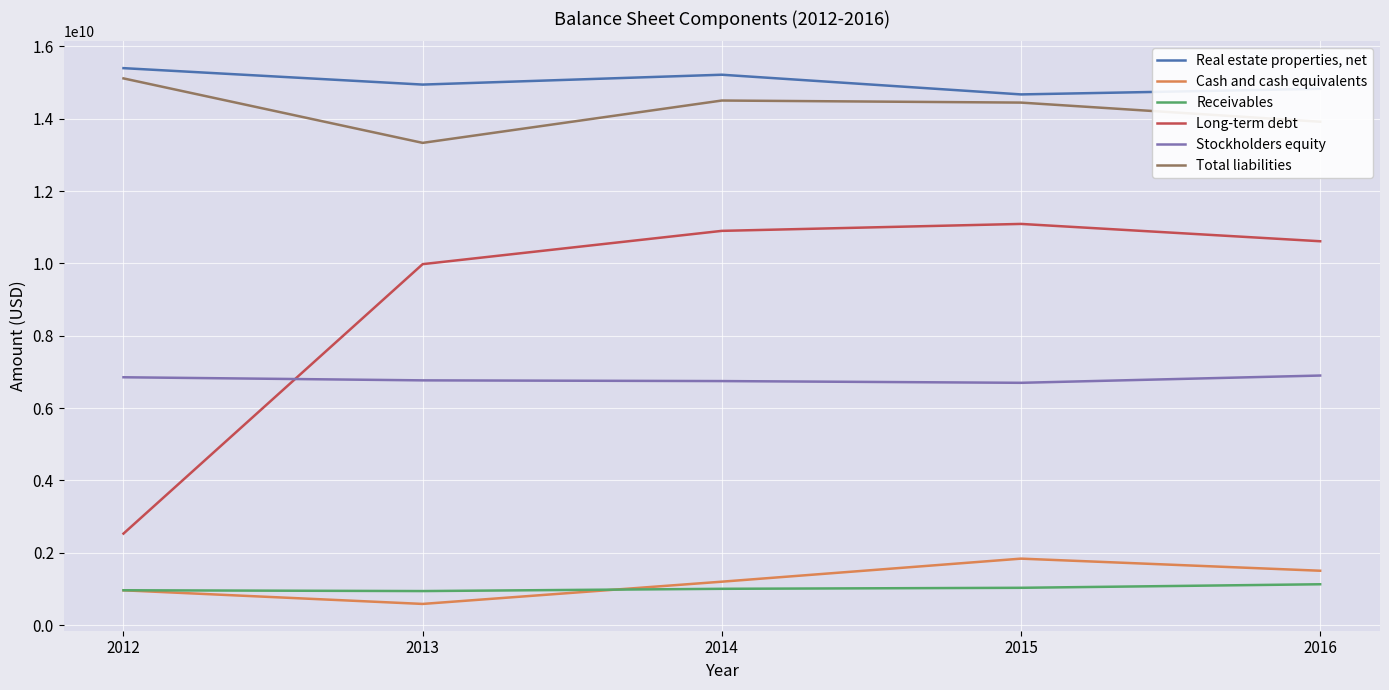

What is the total value across all series at 2012?

41813823000